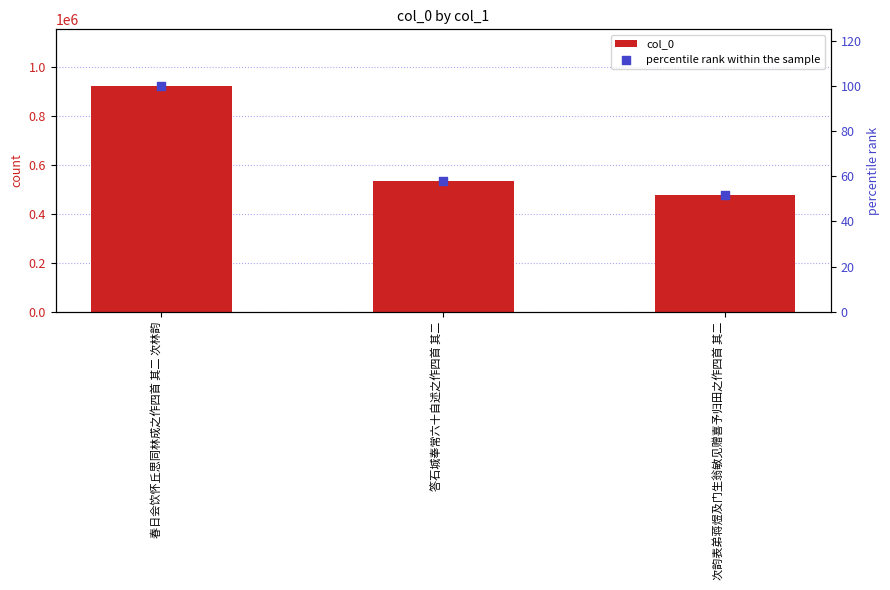

What is the total value across all series at 春日会饮怀丘思同林成之作四首 其二 次林韵?

922960.0